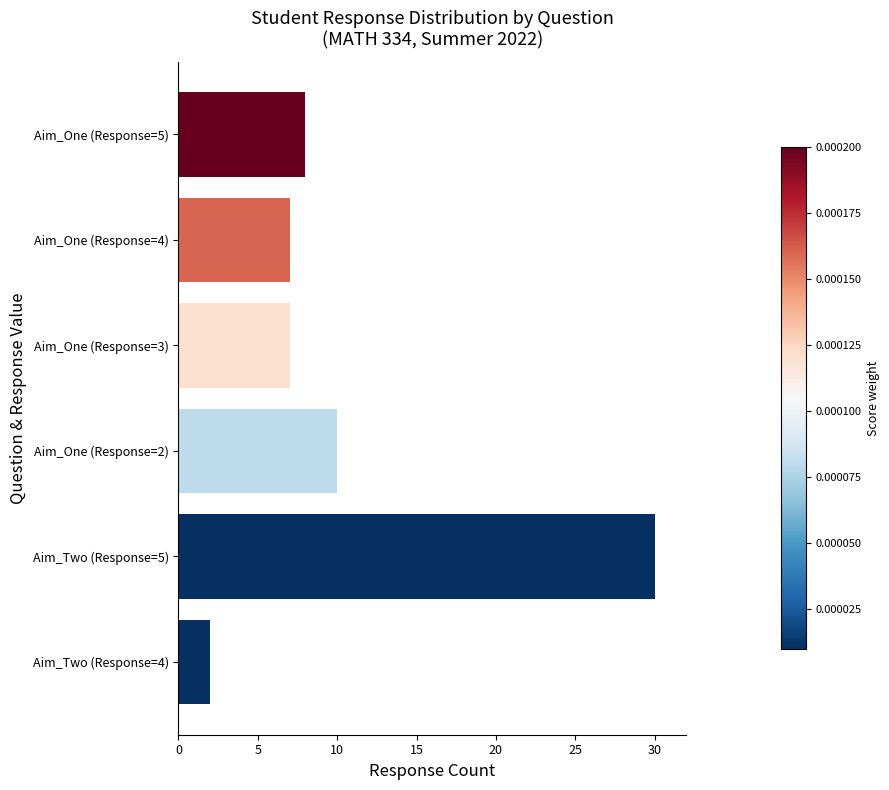

What is the difference between the second highest and second lowest values?

3